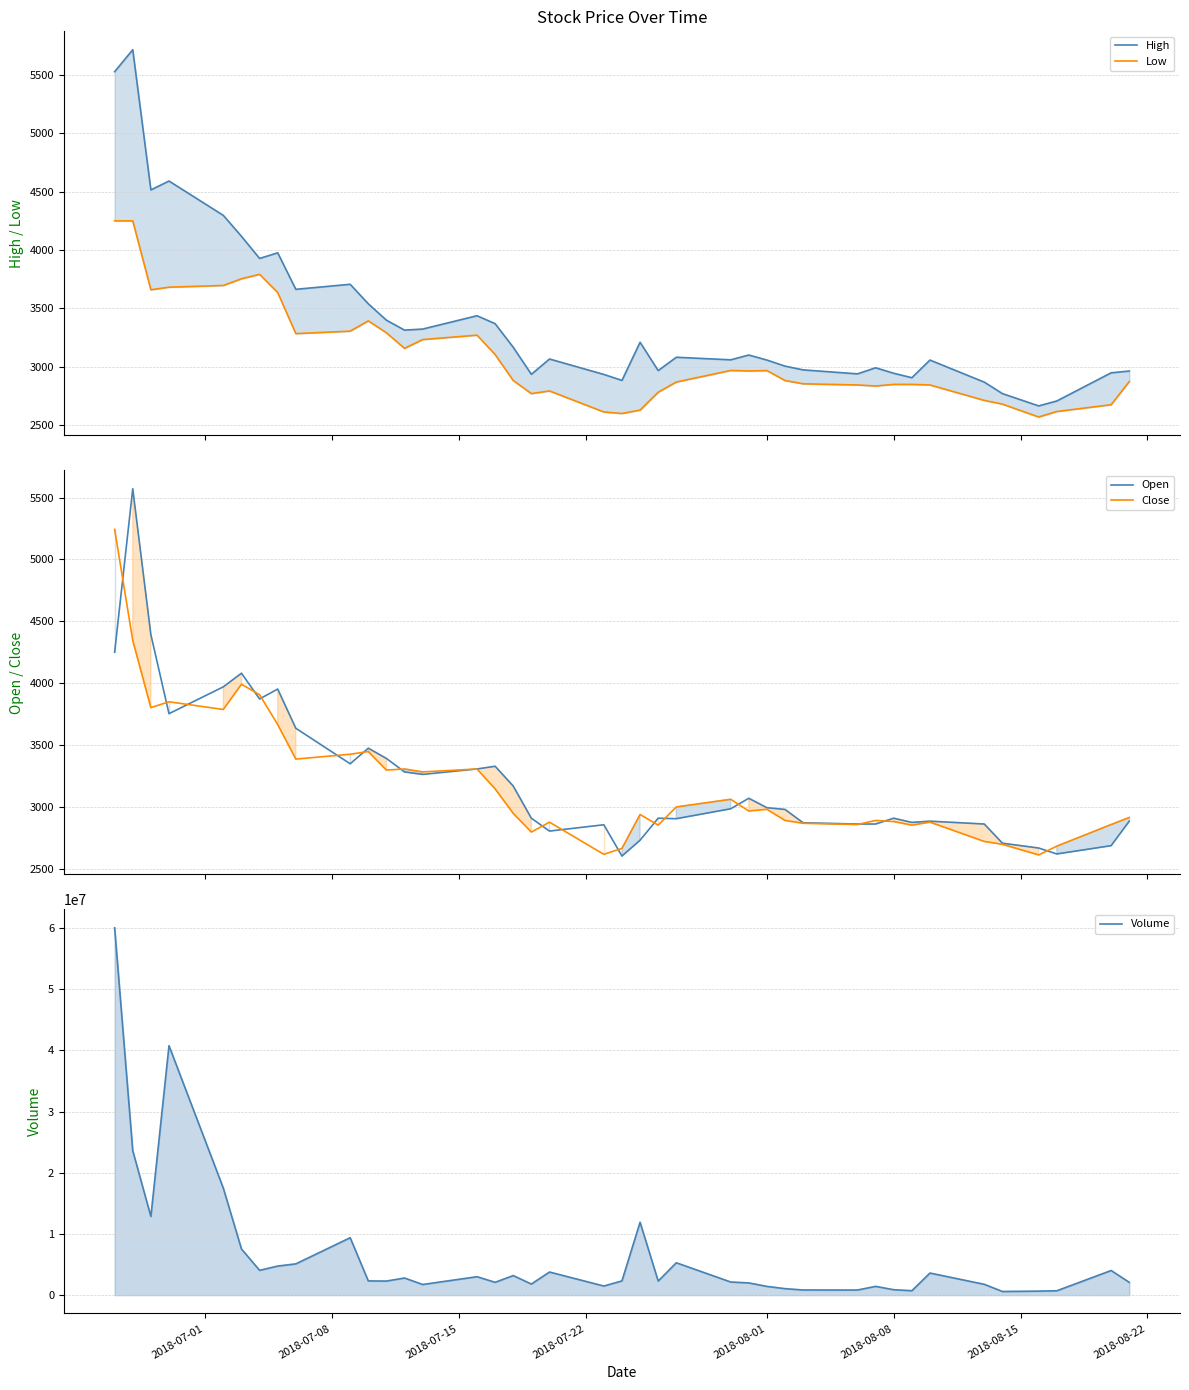

True or false: Open and Low intersect in this chart.

False